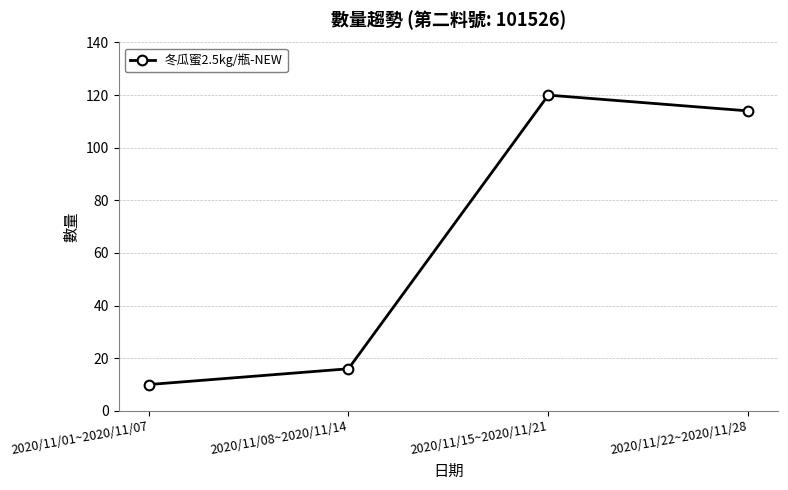

What is the smallest value displayed?

10